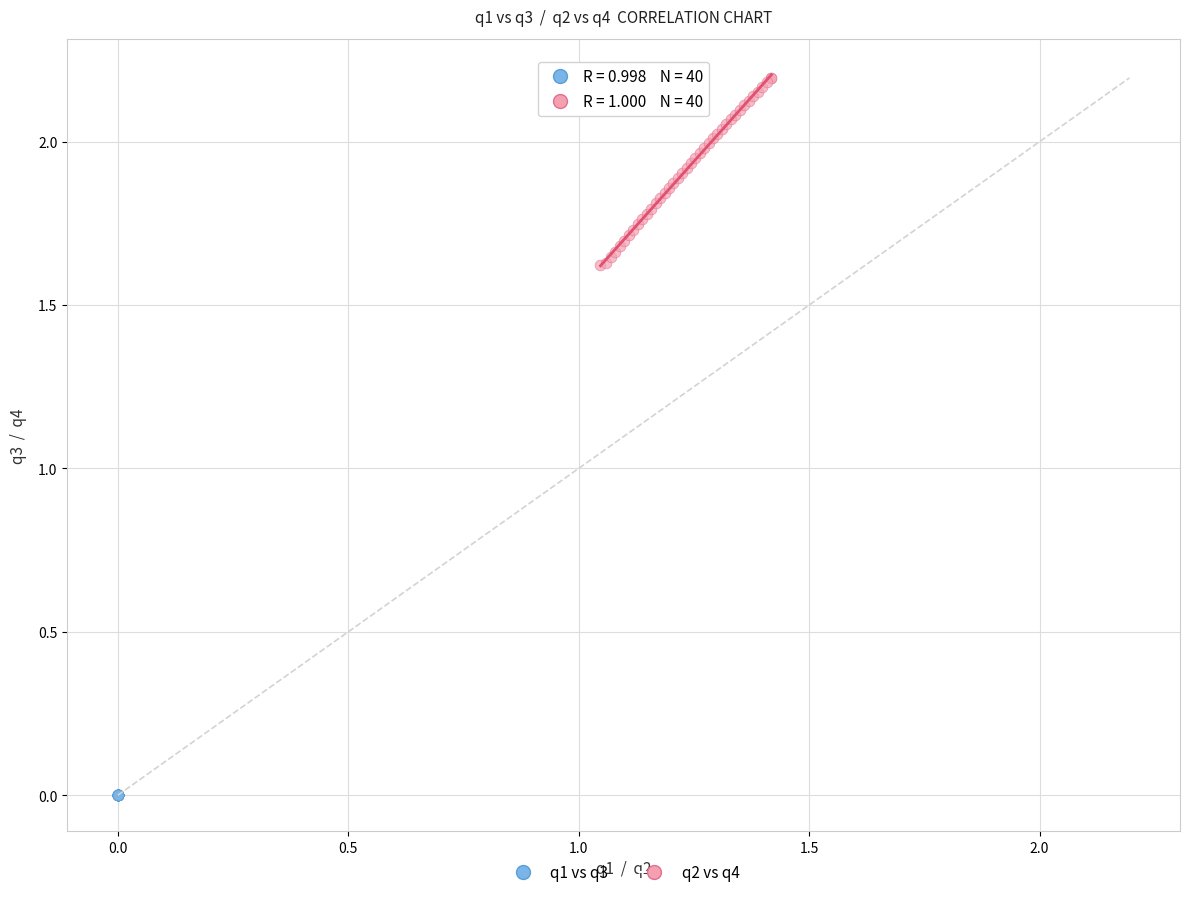

Which series reaches the maximum Y coordinate?

q2 vs q4